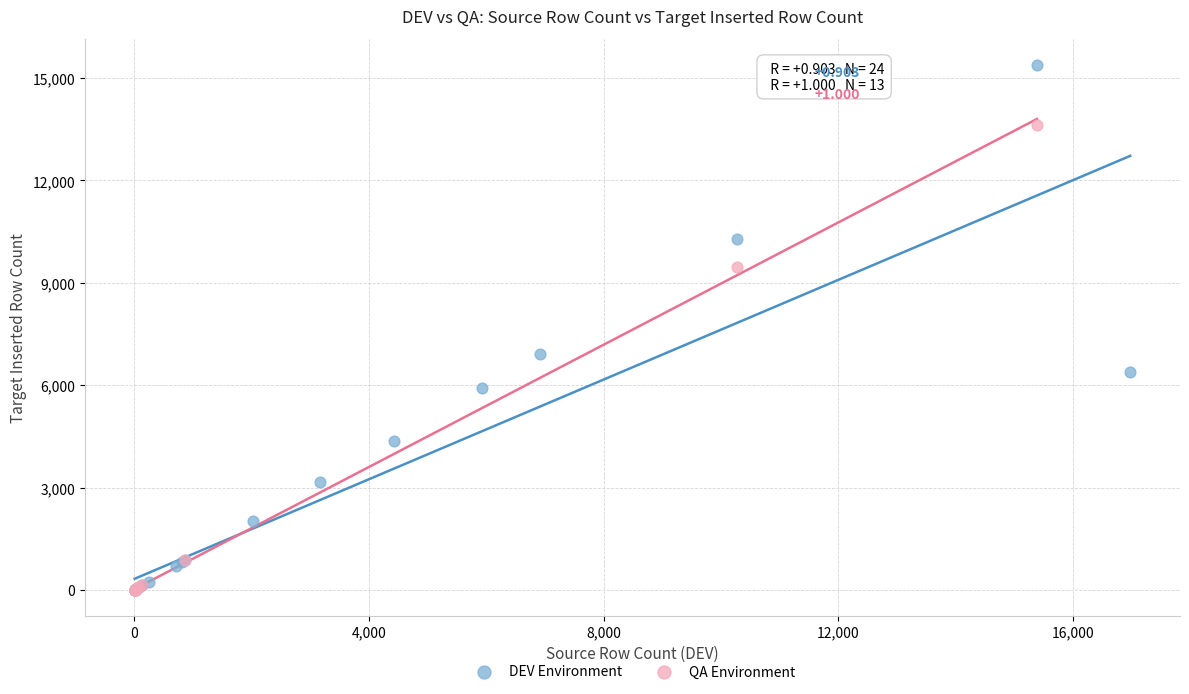

Which series has the widest spread of Y values?

DEV Environment